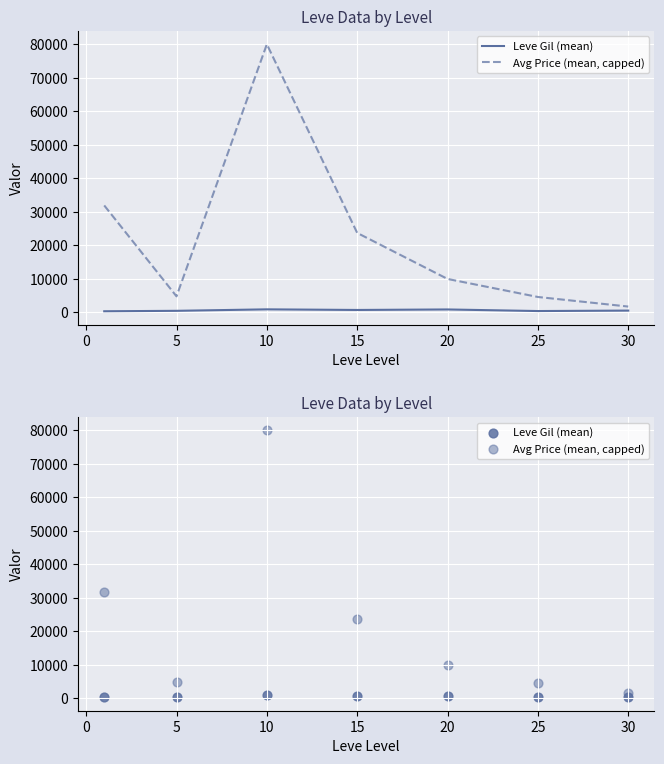

Which series has the largest Y range (max minus min)?

Avg Price (mean, capped)